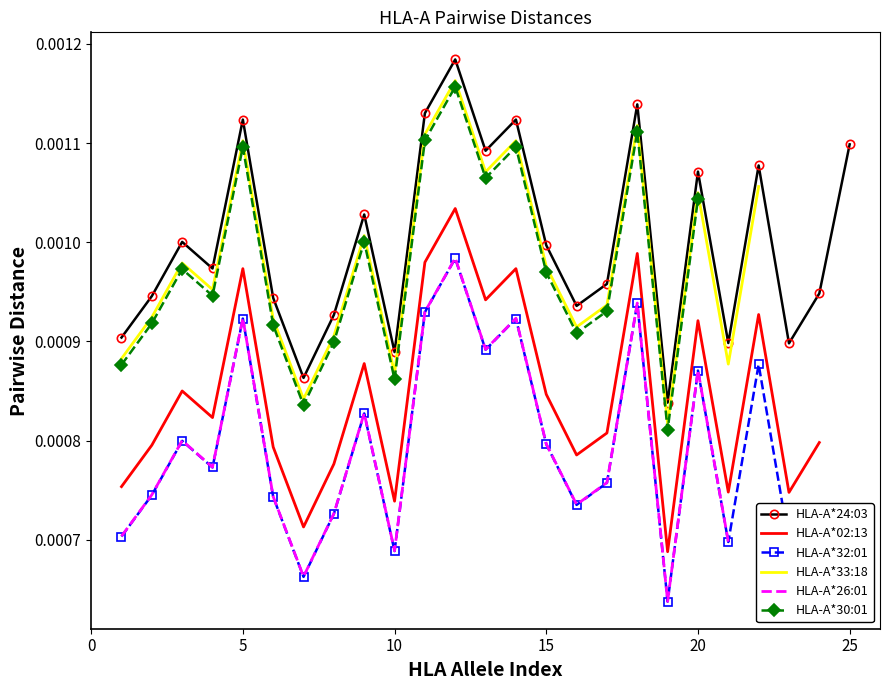

True or false: HLA-A*30:01 and HLA-A*24:03 intersect in this chart.

False